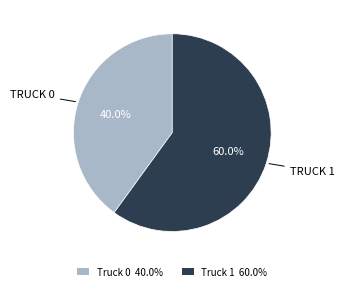

The Truck 1 slice represents 60% of the pie. True or false?

True